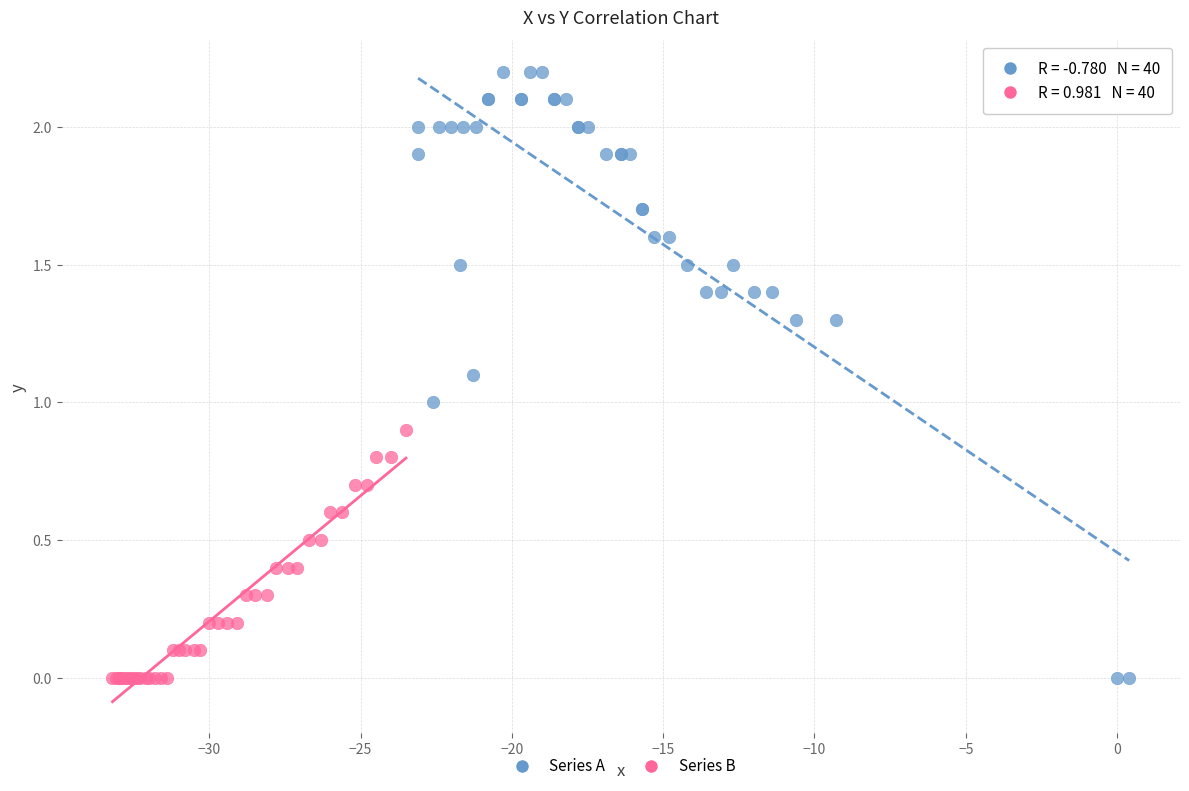

Which series has the widest spread of Y values?

Series A